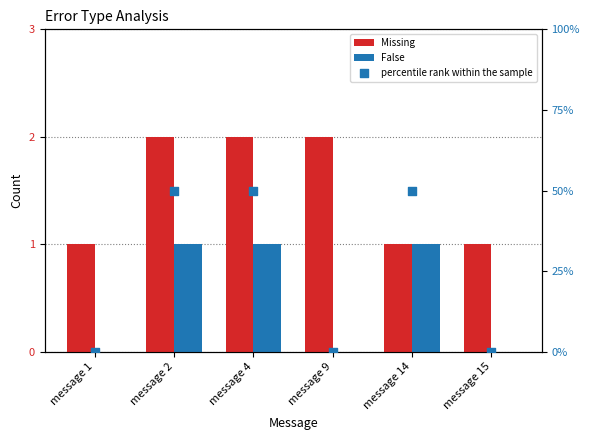

Which series has the widest spread of Y values?

percentile rank within the sample